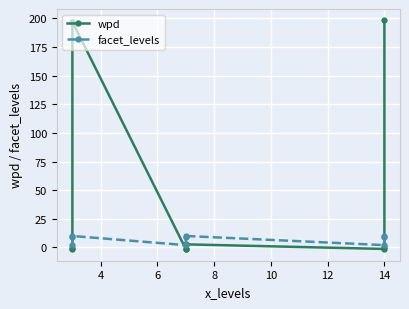

Reading right to left, extract all data points from this chart.

wpd: 198.3	0.5	-1.3	2.7	-1.2	-1.5	197.1	-0.2	-1.6
facet_levels: 10.0	9.0	2.0	10.0	9.0	2.0	10.0	9.0	2.0